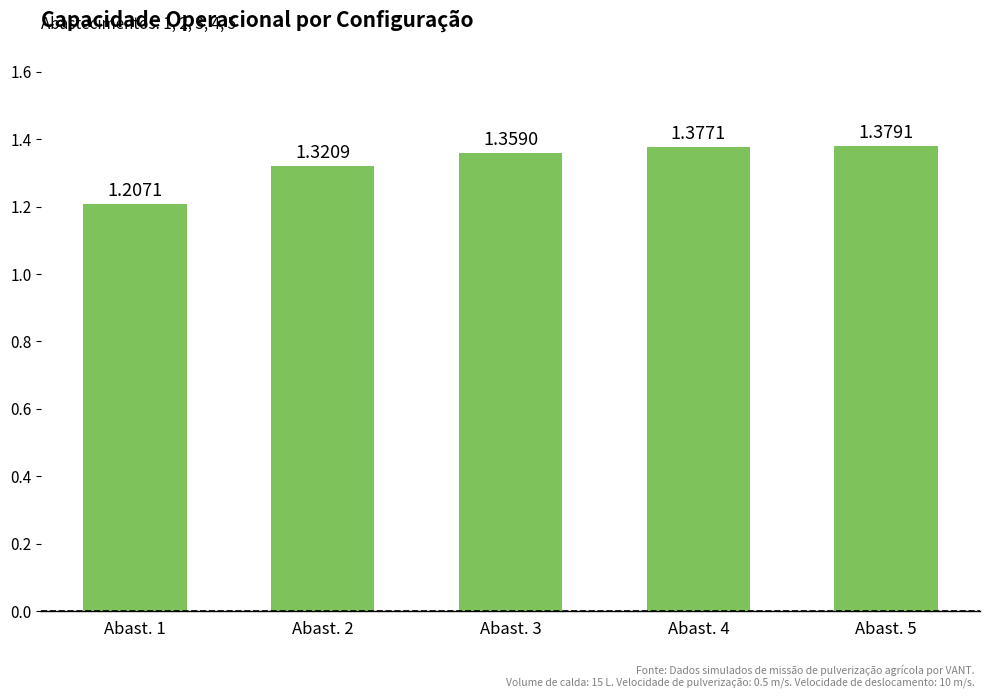

Which has a higher value, Abast. 5 or Abast. 3?

Abast. 5